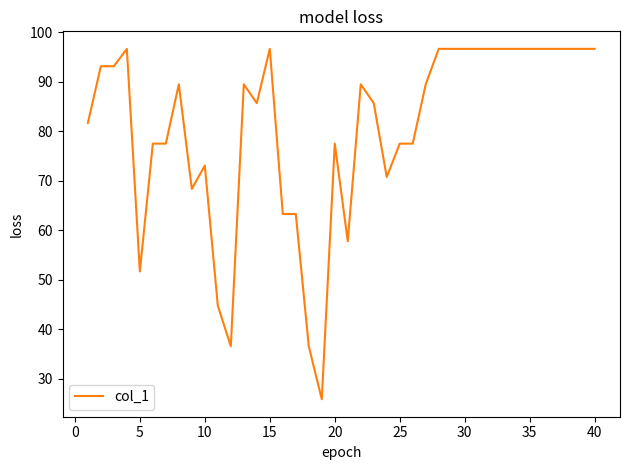

What is the greatest value displayed?

96.6